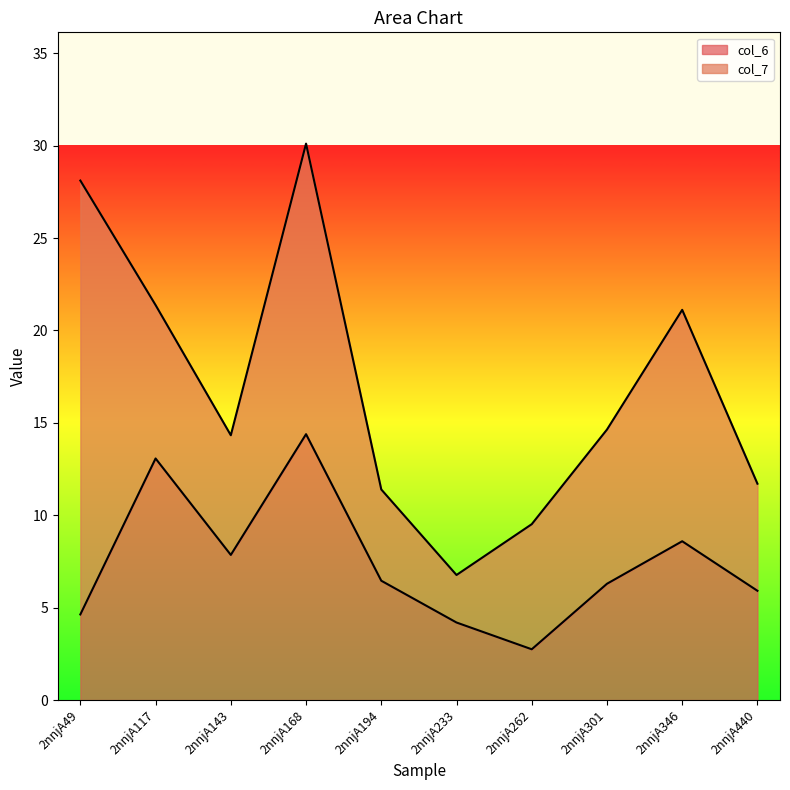

Which category has the lowest value across all series?

2nnjA262